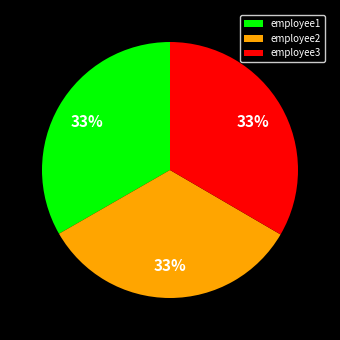

Combined, do employee3 and employee2 account for over 50%?

Yes